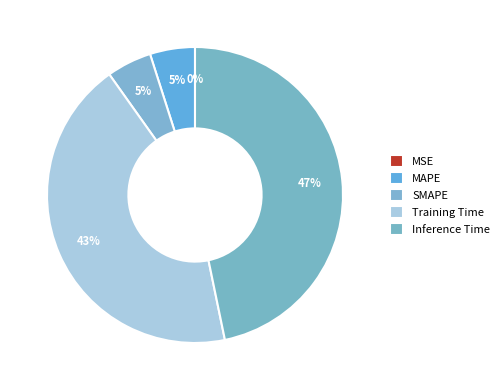

Which category has the biggest portion of the pie?

Inference Time